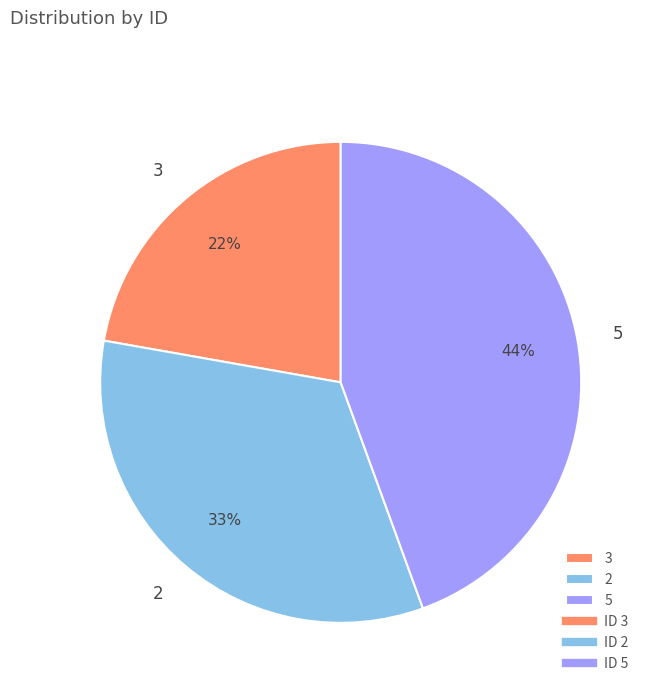

Is it true that 5 is 44% of the pie?

True